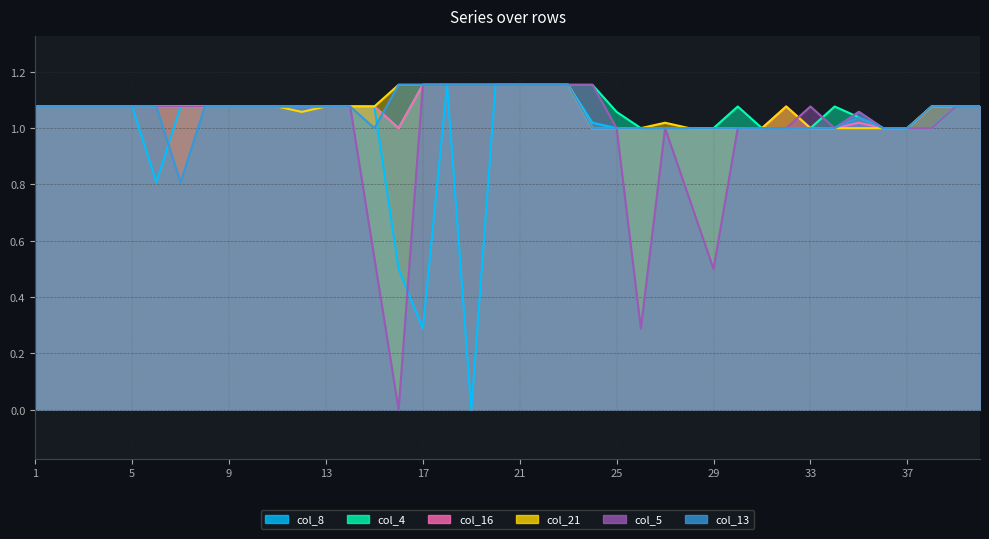

What is the average value of the col_21 series?

1.1